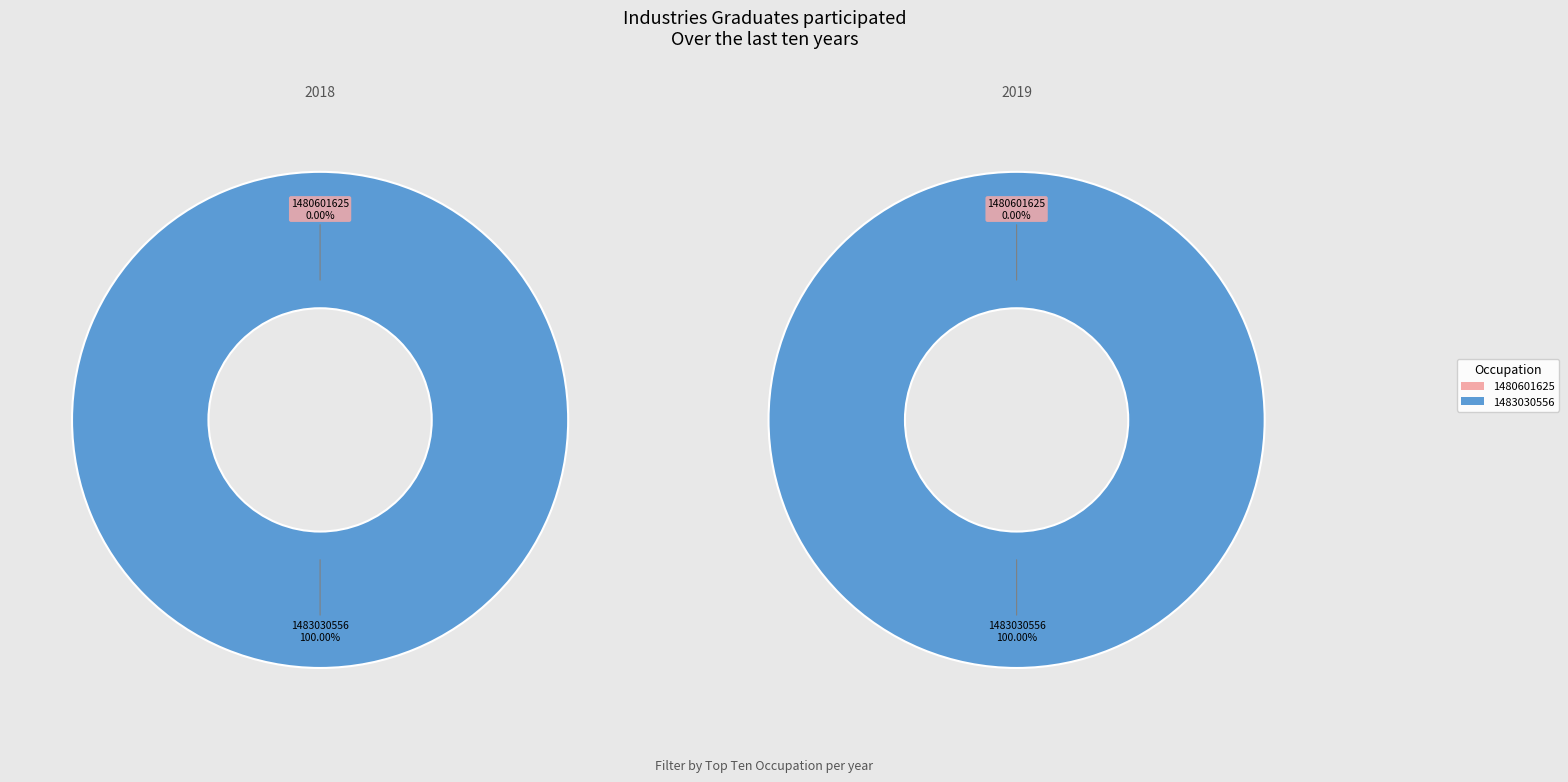

To the nearest percent, what is the difference between the largest and smallest slice percentages?

100%